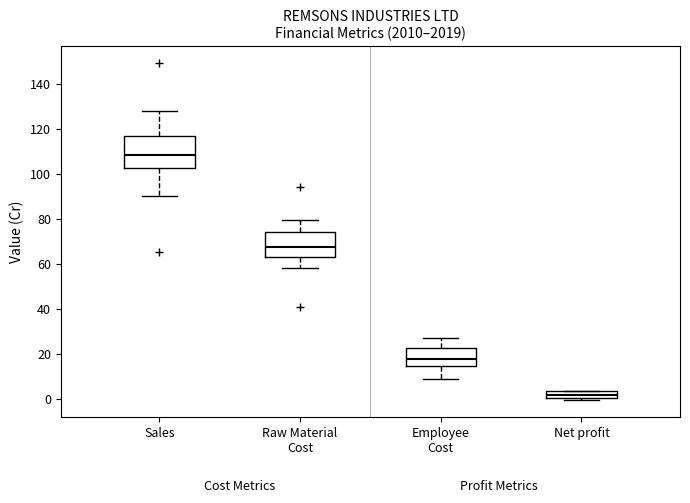

Where is the lower edge of the box for Sales on the y-axis? The values are not printed on the chart, so give them approximately, as read against the axis.

102